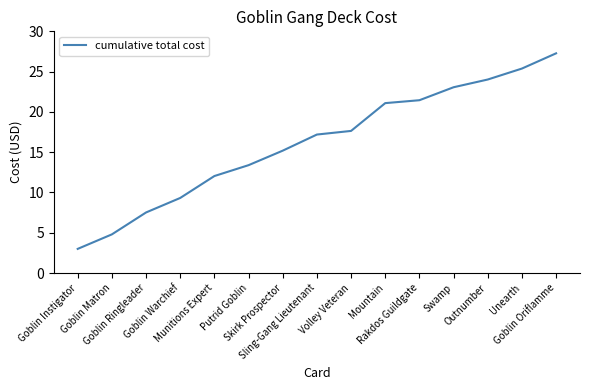

What is the smallest value displayed?

3.0